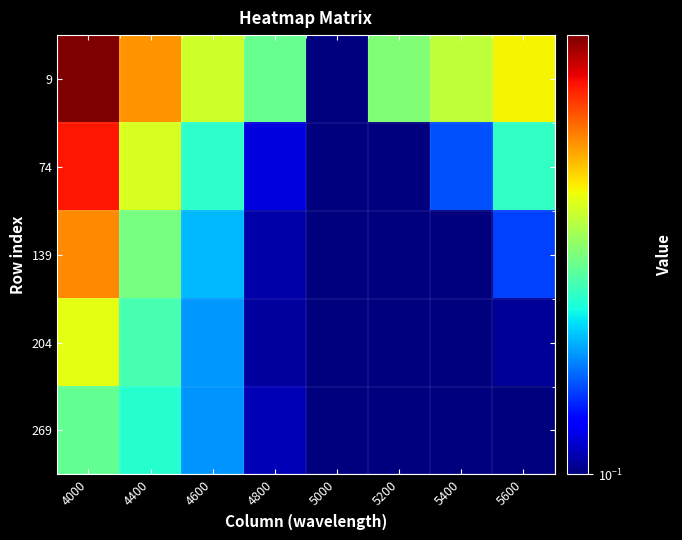

Rank the series at 5000 from lowest to highest value.

9, 74, 139, 204, 269